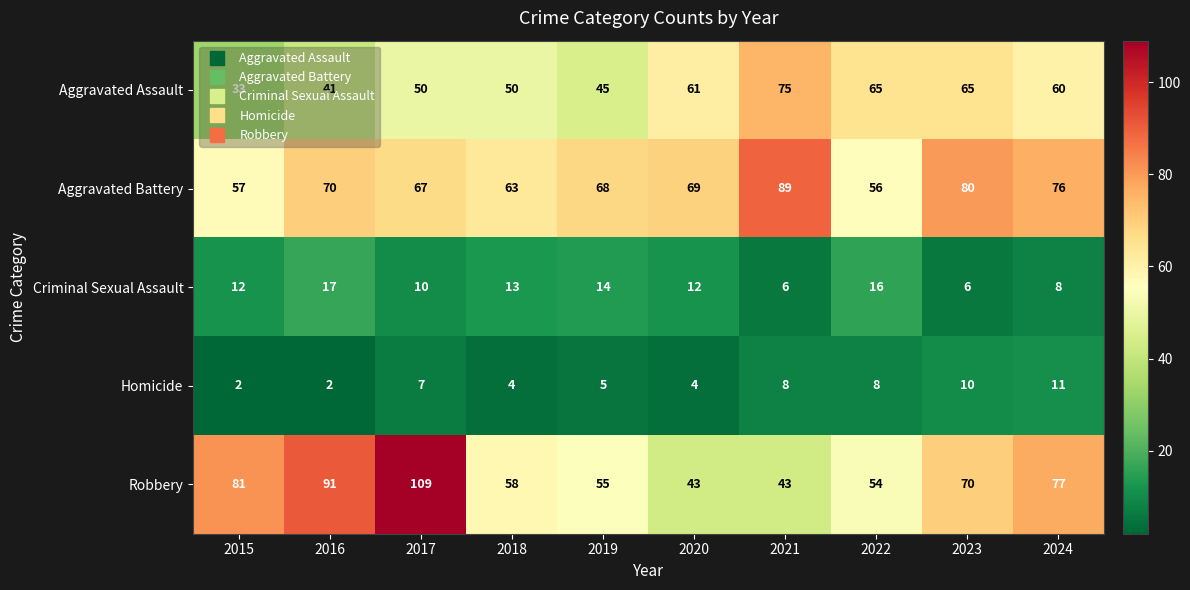

List the series in order of their peak value, lowest first.

Homicide, Criminal Sexual Assault, Aggravated Assault, Aggravated Battery, Robbery